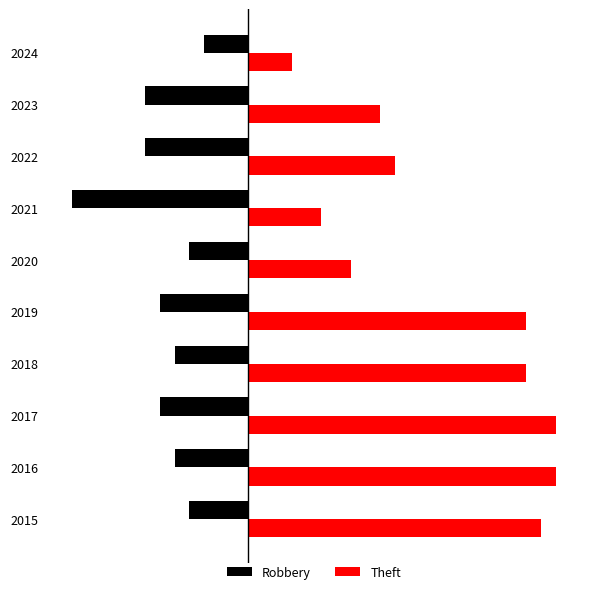

What are all the series names shown in the legend?

Robbery, Theft